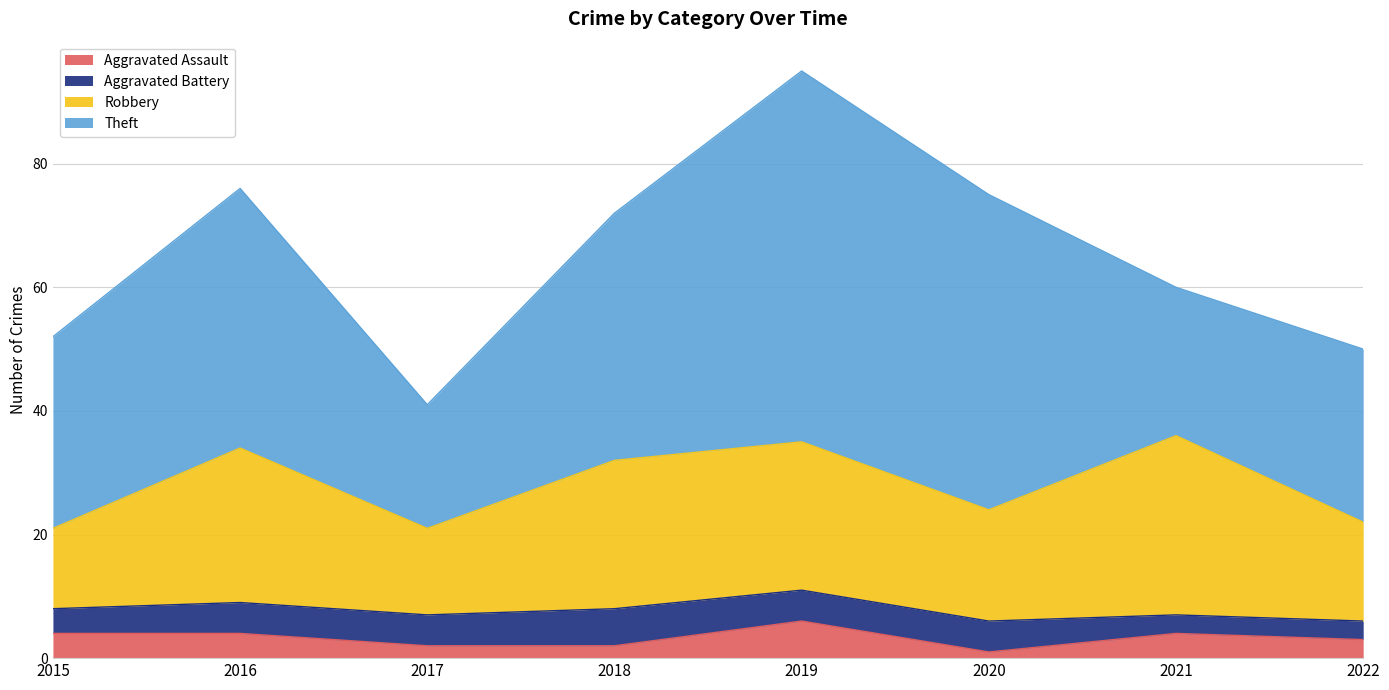

Which series has the widest spread of values?

Theft